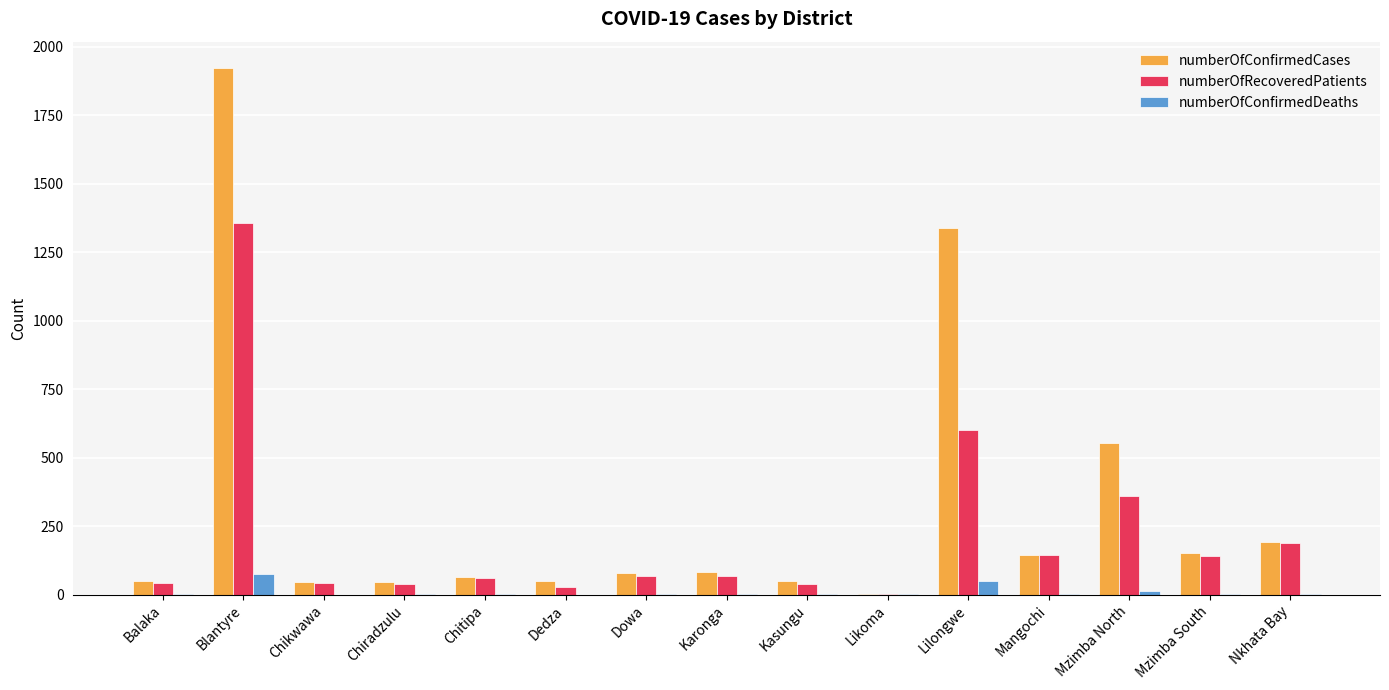

The numberOfRecoveredPatients series shows 38 at Kasungu. True or false?

True